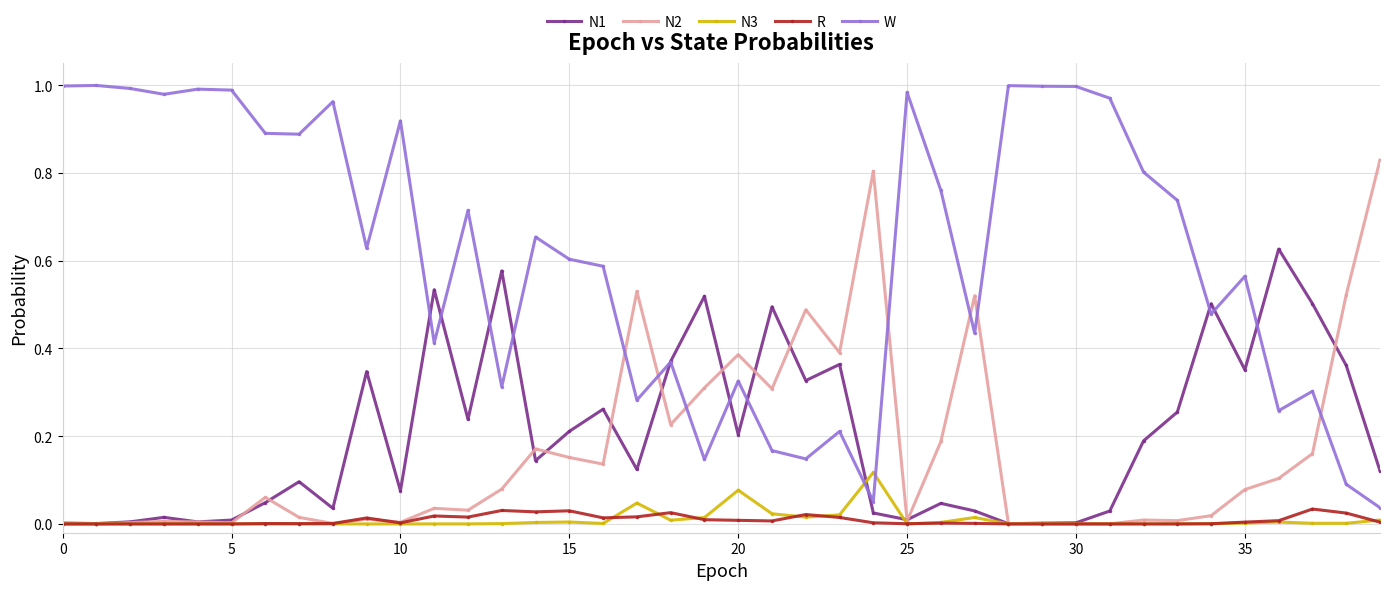

True or false: N1 has more than 1 interior local peaks.

True